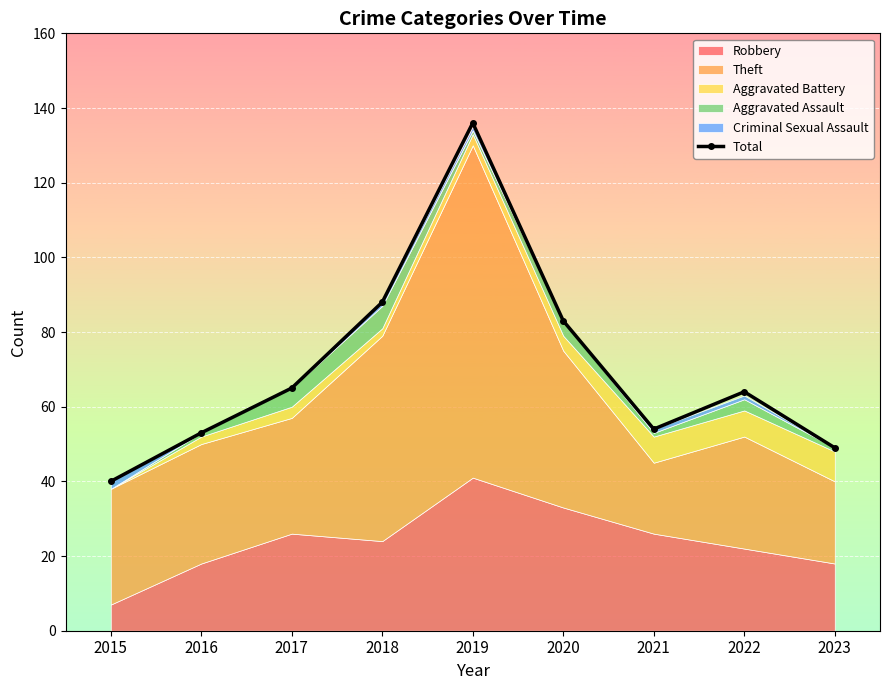

At which label is the value closest to 88?

2018